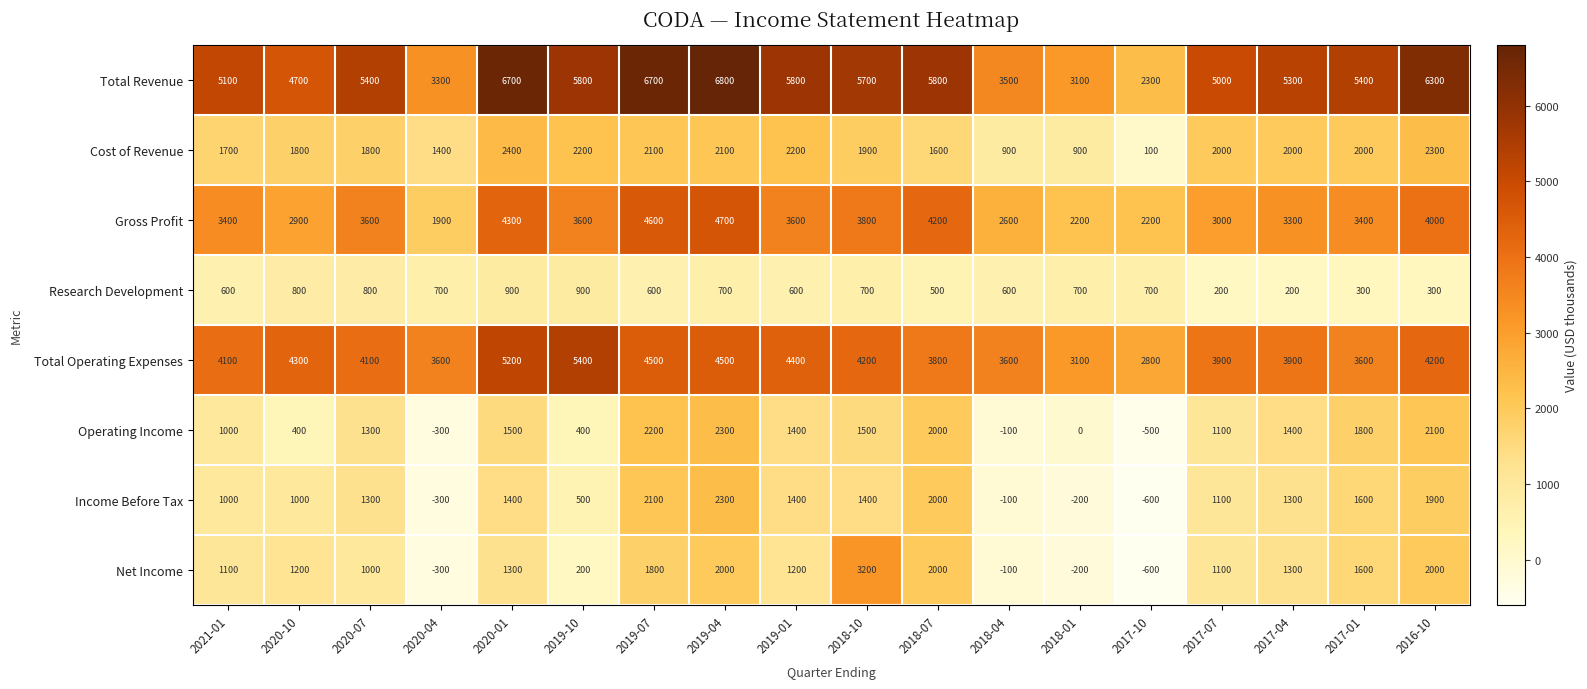

Rank the series at 2020-10 from highest to lowest value.

Total Revenue, Total Operating Expenses, Gross Profit, Cost of Revenue, Net Income, Income Before Tax, Research Development, Operating Income